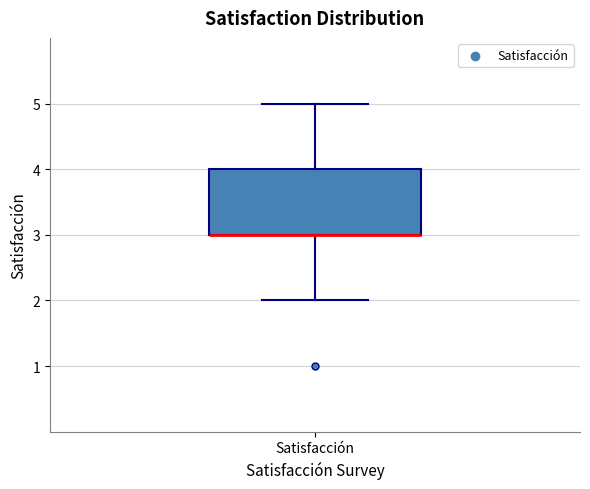

Where is the upper edge of the box for Satisfacción on the y-axis? The values are not printed on the chart, so give them approximately, as read against the axis.

4